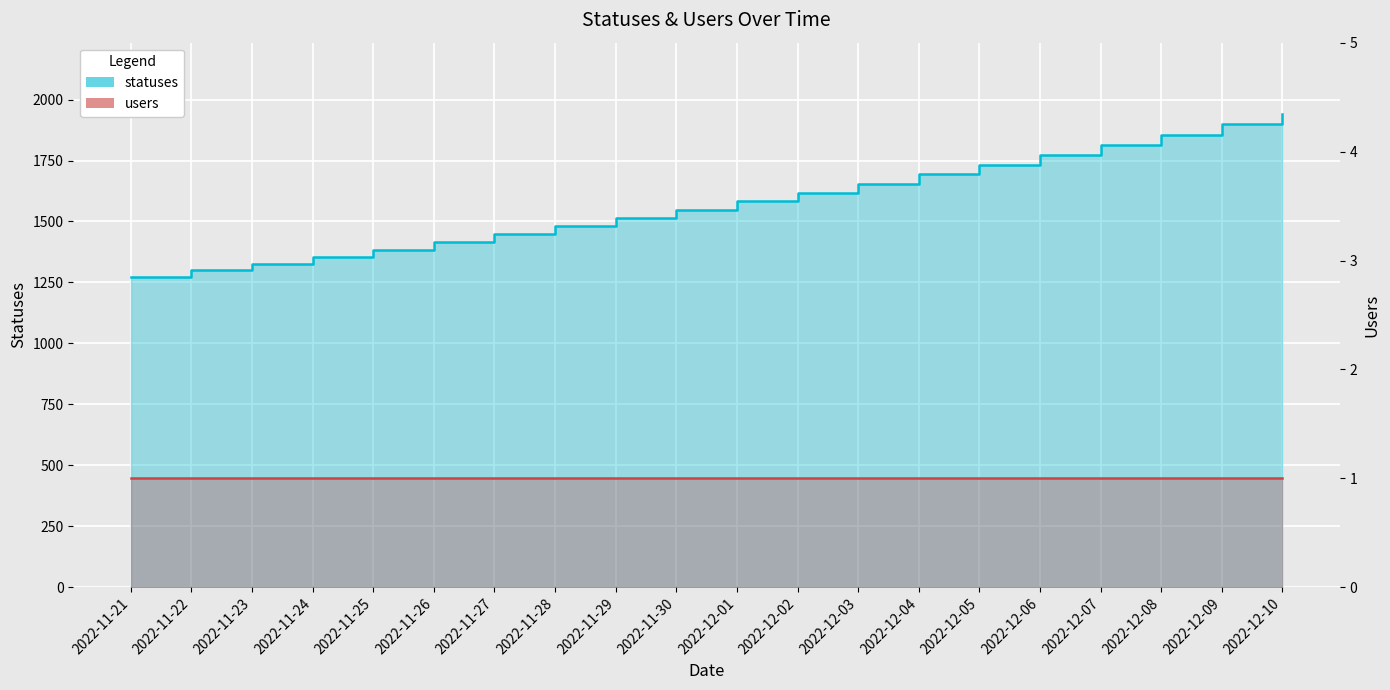

What is the label of the 15th point from the left?

2022-12-05